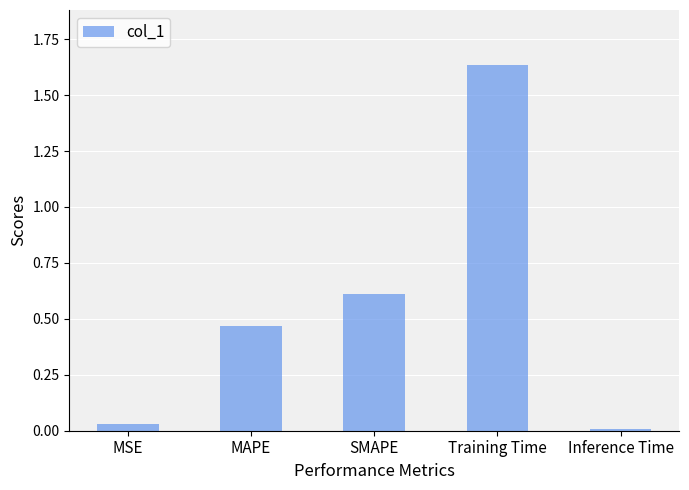

What is the sum of all values?

2.7